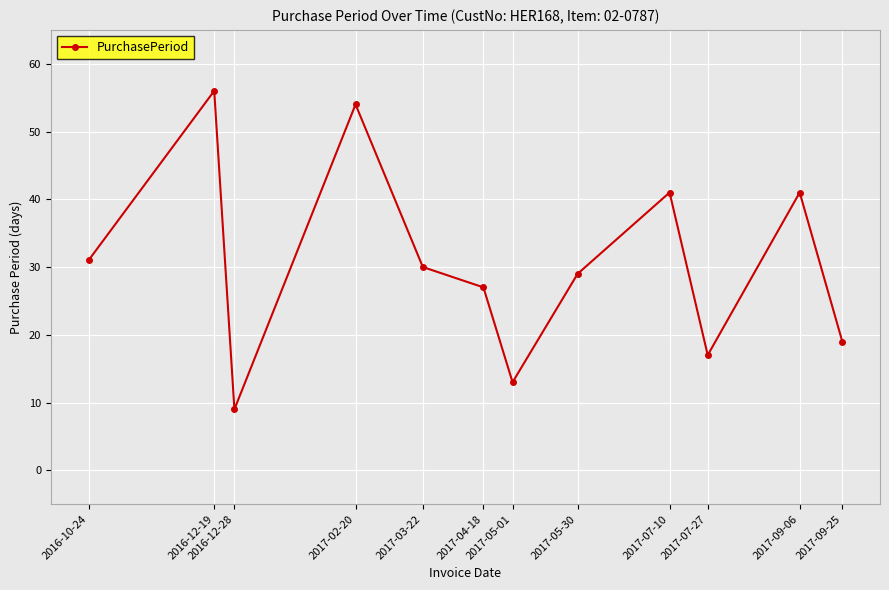

Is this an area chart (filled region under the line)?

No